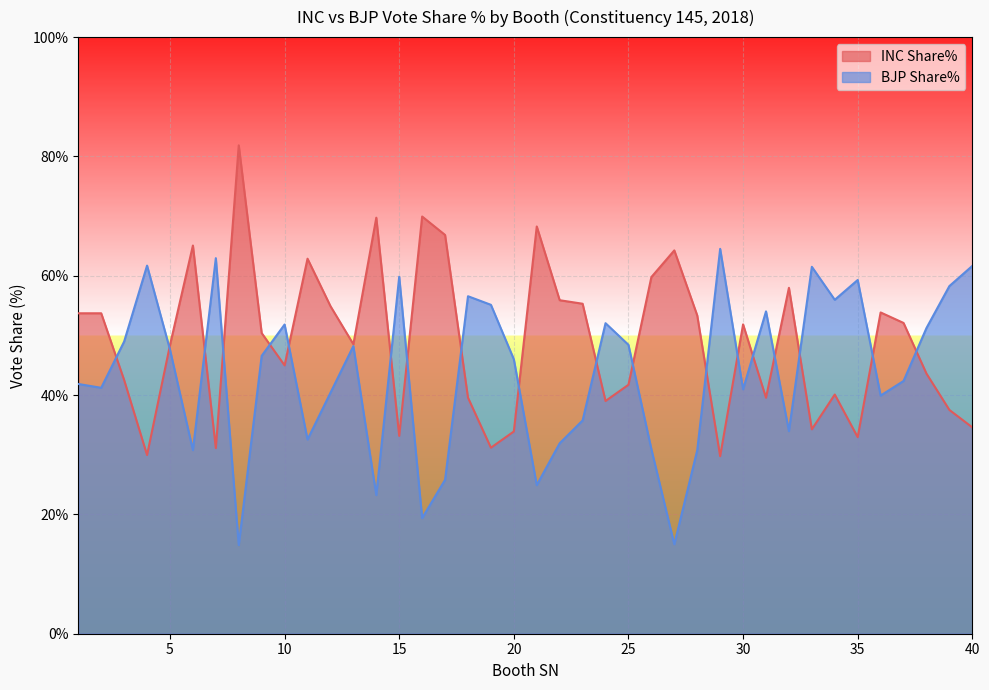

Which series has the largest total across all categories?

INC Share%